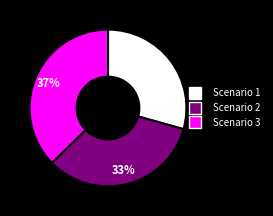

How many segments does this pie chart have?

3